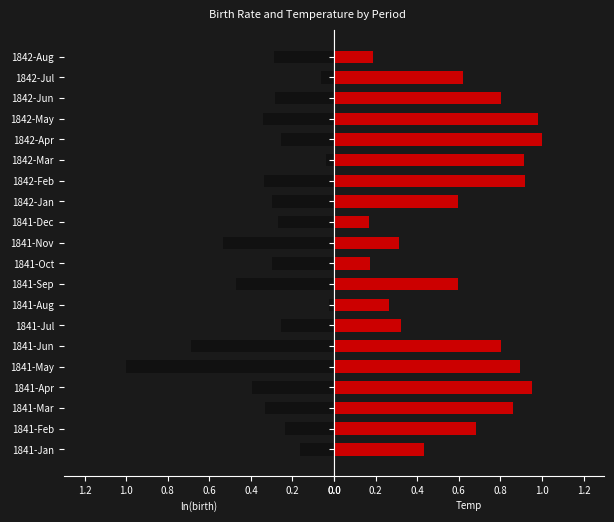

What is the sum of the Temp values at 1842-Feb and 1842-Jul?

1.5